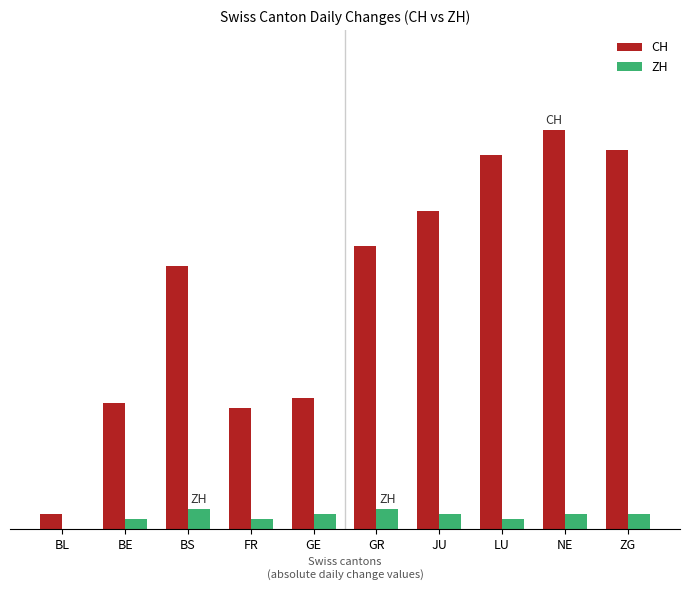

Are the bars grouped side by side (vs. stacked)?

Yes